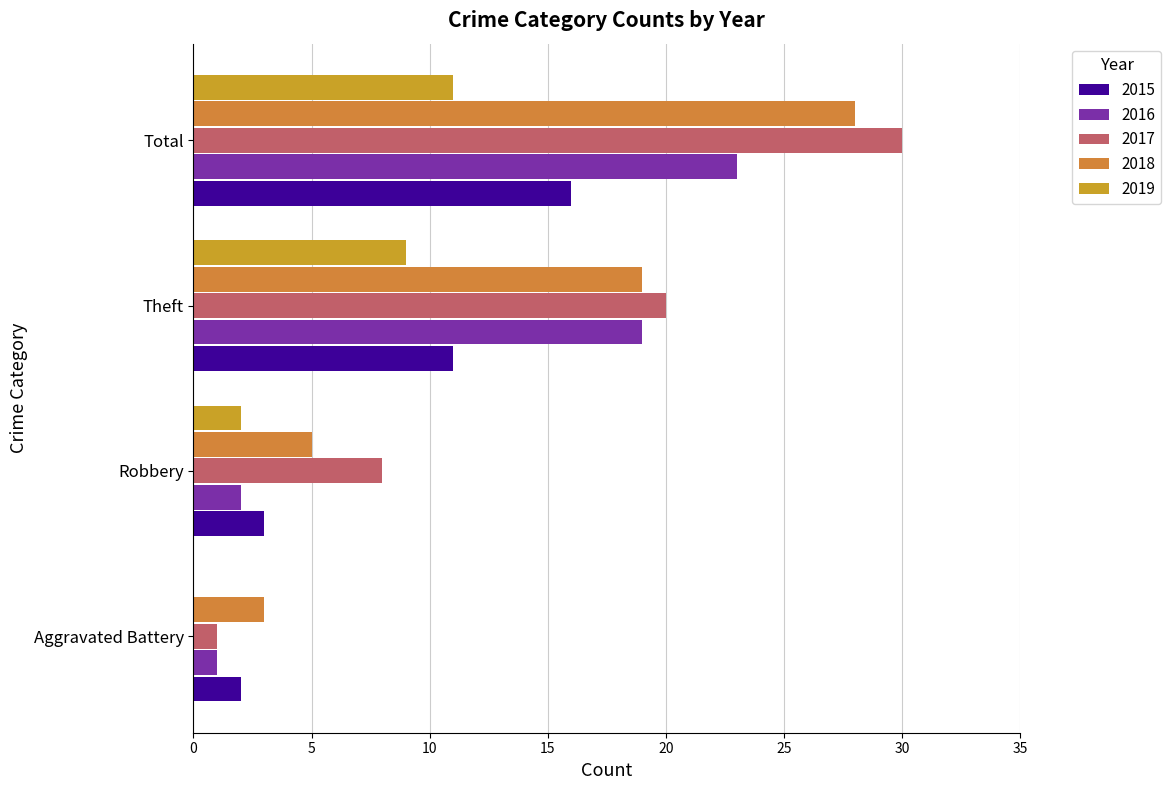

What is the maximum value for 2017?

30